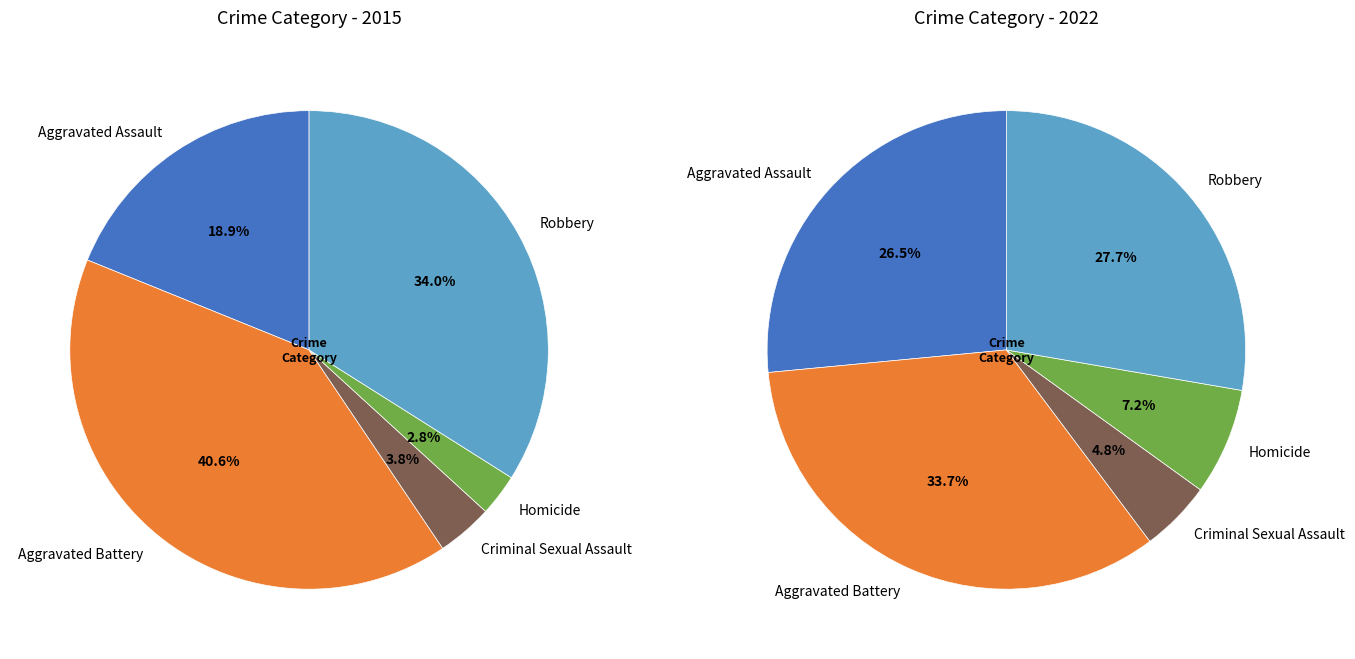

Between Homicide and Criminal Sexual Assault, which is larger?

Criminal Sexual Assault